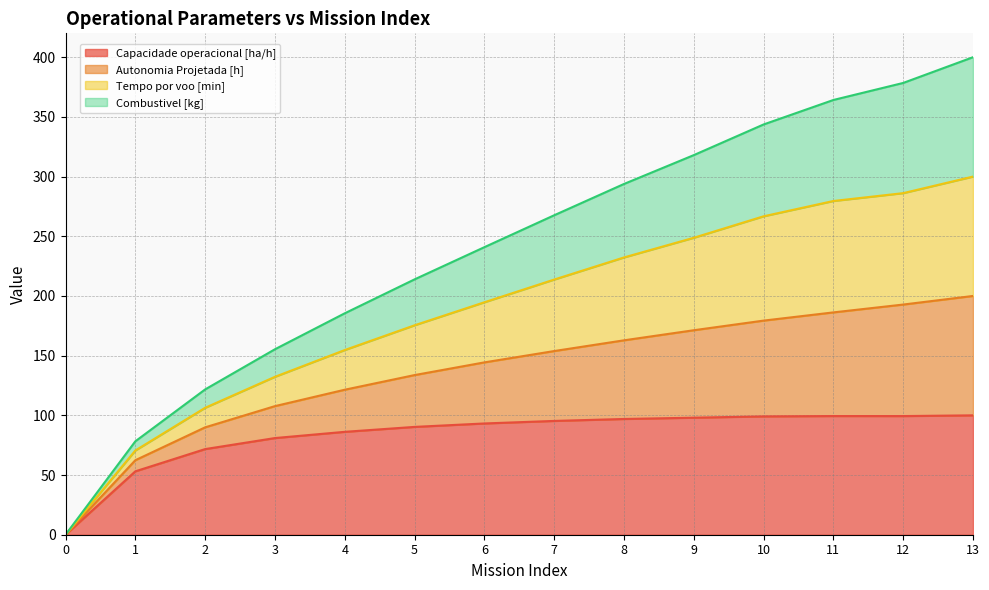

The value of Capacidade operacional [ha/h] at 4 is 86.2. True or false?

True